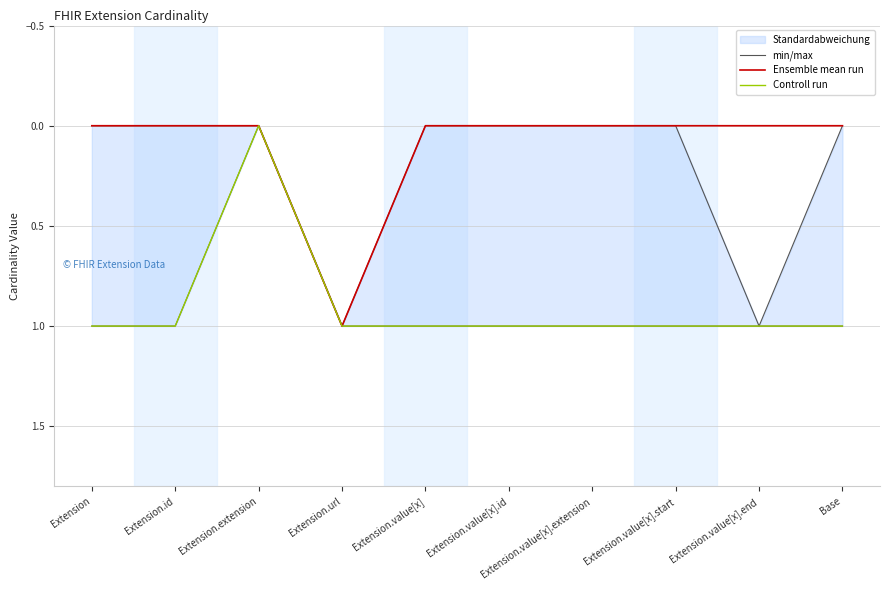

In Controll run, how many points are lower than both neighbors (excluding endpoints)?

1